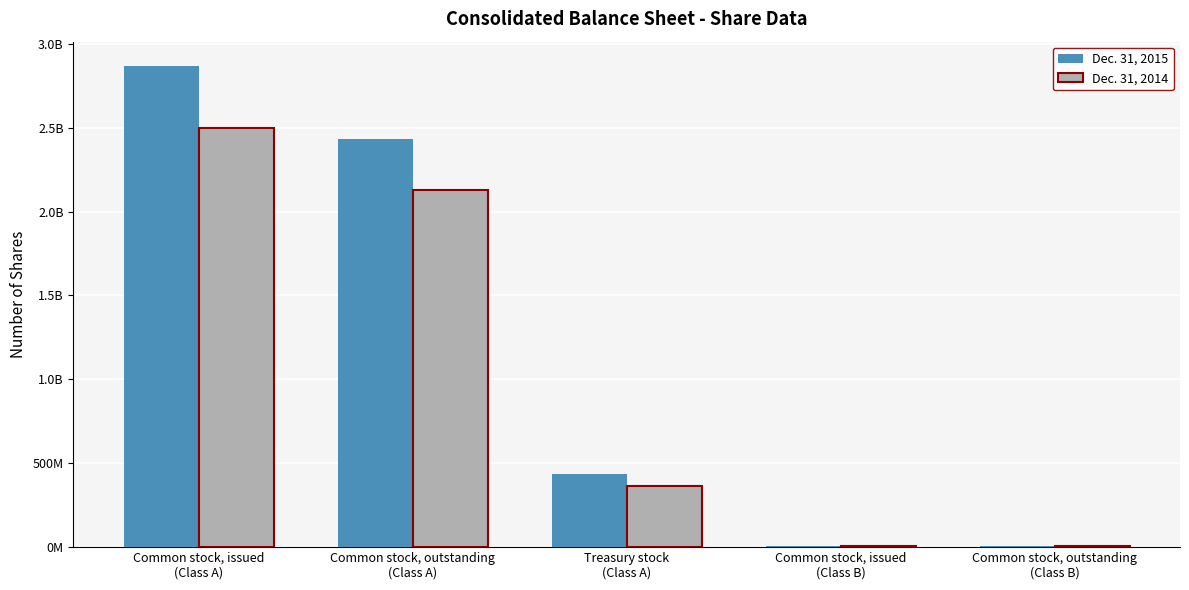

What are all the series names shown in the legend?

Dec. 31, 2015, Dec. 31, 2014